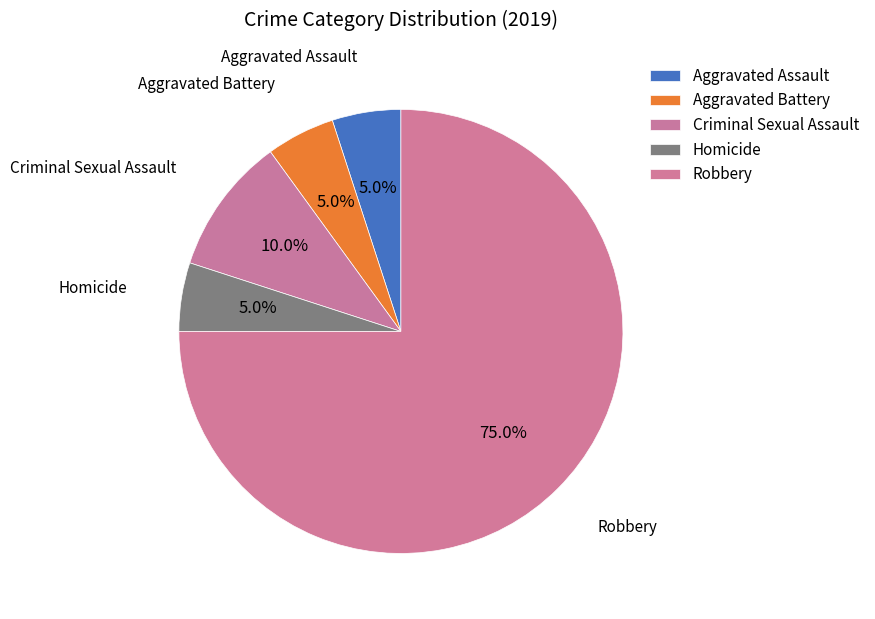

What is the change in value from Aggravated Assault to Robbery?

+14